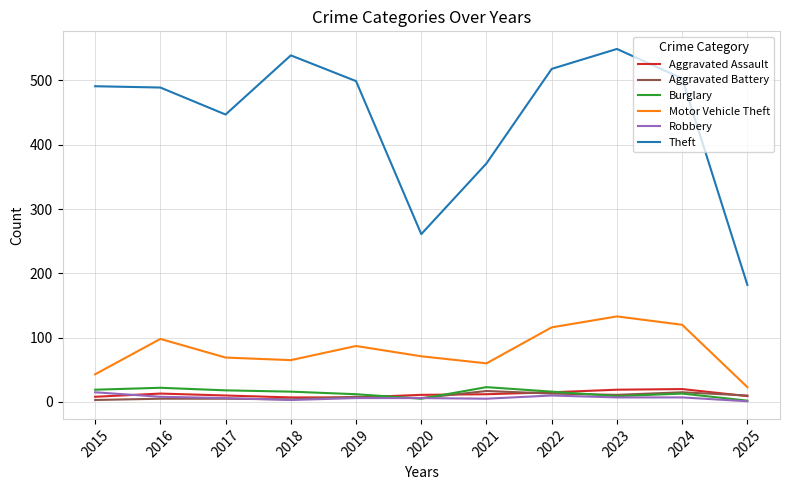

What is the difference between the highest and lowest values at 2021?

366